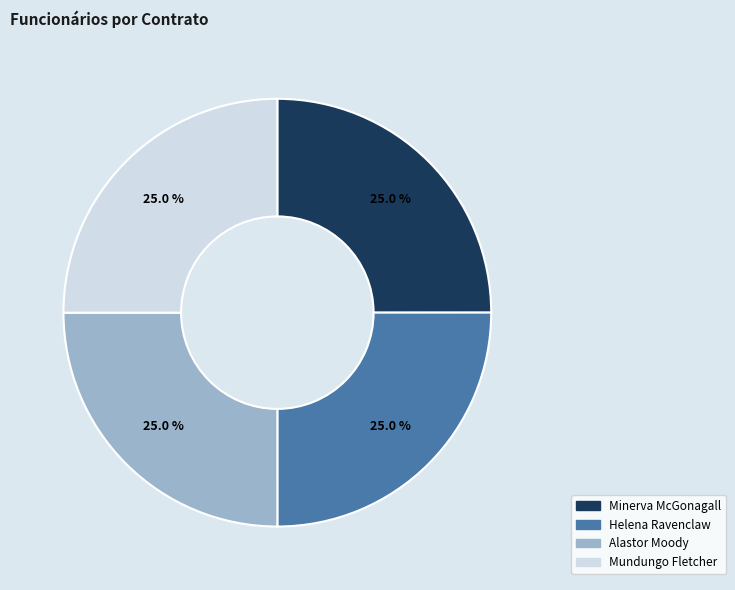

How many slices are in this pie chart?

4